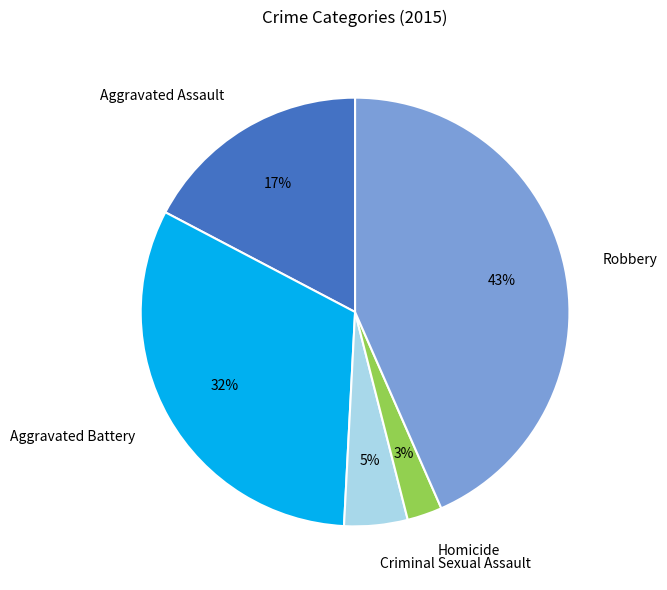

Do Robbery and Homicide together represent more than half of the pie?

No